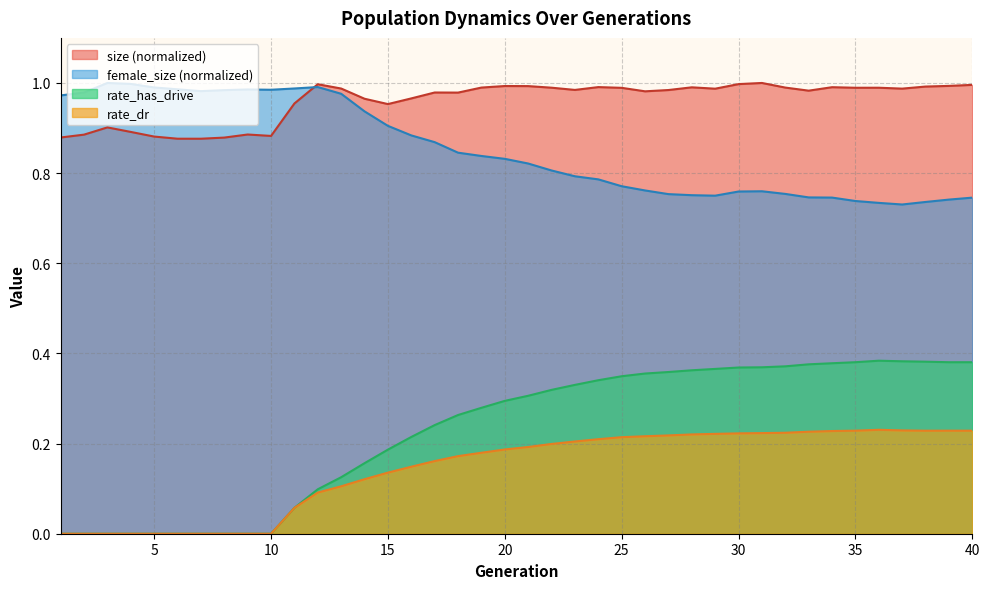

How many interior local valleys does the female_size series have?

4